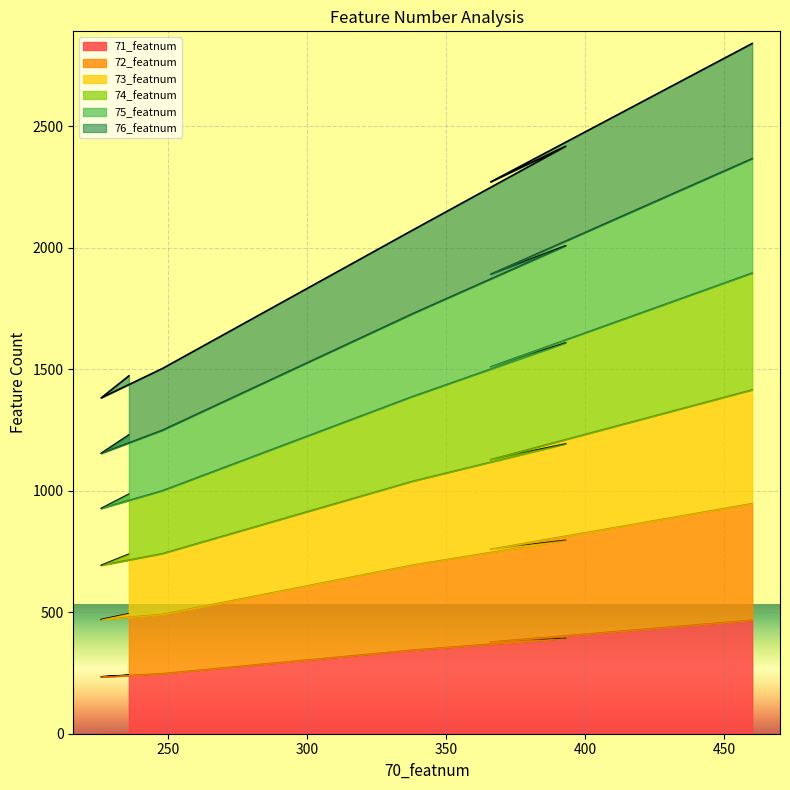

Read the 72_featnum value at 338, to the nearest 5.

695